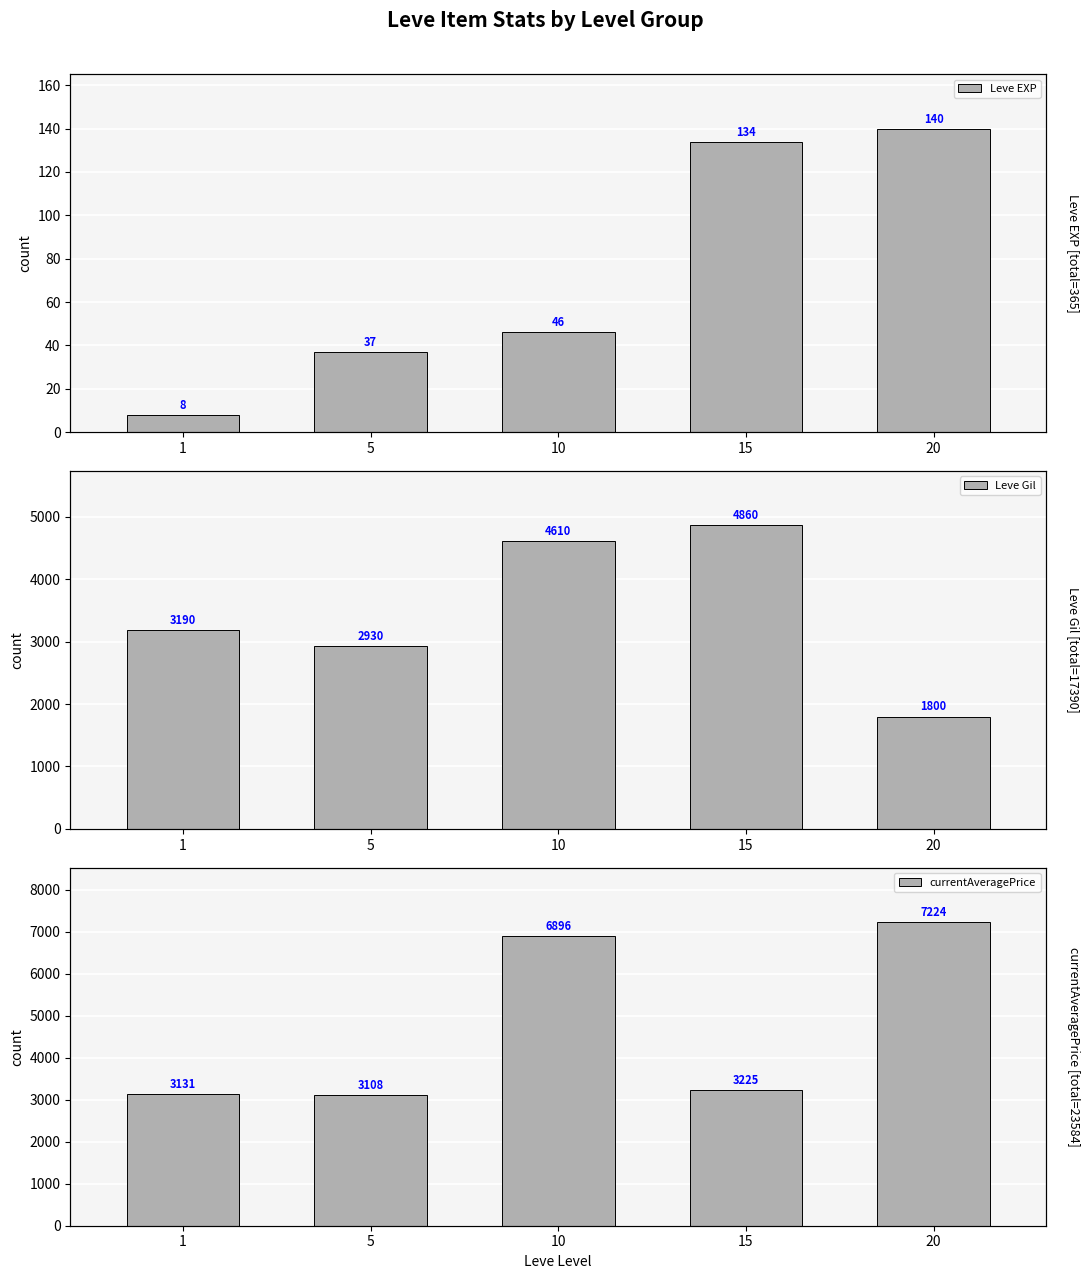

At which label is Leve Gil closest to 3330?

1